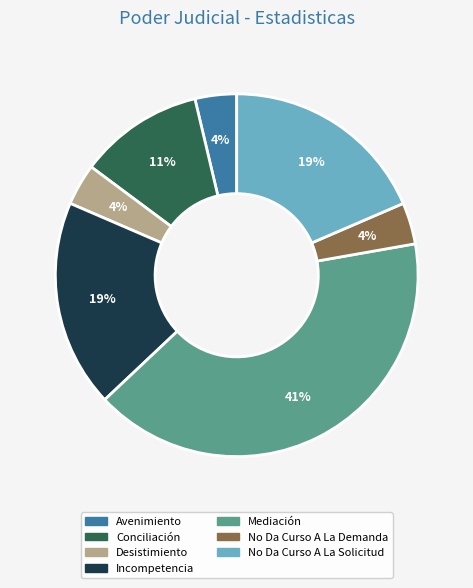

How many segments does this pie chart have?

7